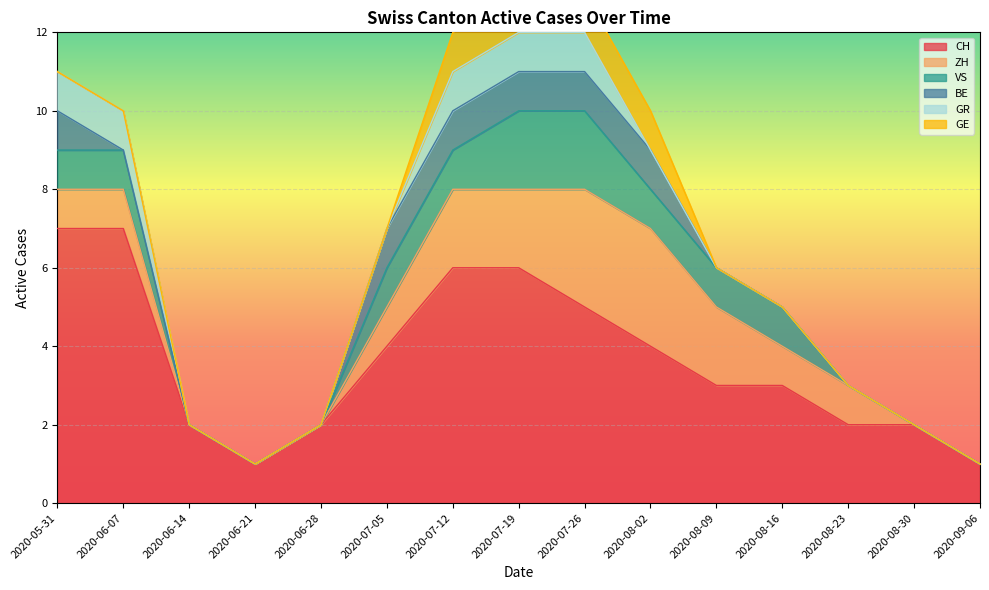

Reading left to right, what are all the values shown in this chart?

CH: 2020-05-31=7	2020-06-07=7	2020-06-14=2	2020-06-21=1	2020-06-28=2	2020-07-05=4	2020-07-12=6	2020-07-19=6	2020-07-26=5	2020-08-02=4	2020-08-09=3	2020-08-16=3	2020-08-23=2	2020-08-30=2	2020-09-06=1
ZH: 2020-05-31=1	2020-06-07=1	2020-06-14=0	2020-06-21=0	2020-06-28=0	2020-07-05=1	2020-07-12=2	2020-07-19=2	2020-07-26=3	2020-08-02=3	2020-08-09=2	2020-08-16=1	2020-08-23=1	2020-08-30=0	2020-09-06=0
VS: 2020-05-31=1	2020-06-07=1	2020-06-14=0	2020-06-21=0	2020-06-28=0	2020-07-05=1	2020-07-12=1	2020-07-19=2	2020-07-26=2	2020-08-02=1	2020-08-09=1	2020-08-16=1	2020-08-23=0	2020-08-30=0	2020-09-06=0
BE: 2020-05-31=1	2020-06-07=0	2020-06-14=0	2020-06-21=0	2020-06-28=0	2020-07-05=1	2020-07-12=1	2020-07-19=1	2020-07-26=1	2020-08-02=1	2020-08-09=0	2020-08-16=0	2020-08-23=0	2020-08-30=0	2020-09-06=0
GR: 2020-05-31=1	2020-06-07=1	2020-06-14=0	2020-06-21=0	2020-06-28=0	2020-07-05=0	2020-07-12=1	2020-07-19=1	2020-07-26=1	2020-08-02=0	2020-08-09=0	2020-08-16=0	2020-08-23=0	2020-08-30=0	2020-09-06=0
GE: 2020-05-31=0	2020-06-07=0	2020-06-14=0	2020-06-21=0	2020-06-28=0	2020-07-05=0	2020-07-12=1	2020-07-19=2	2020-07-26=1	2020-08-02=1	2020-08-09=0	2020-08-16=0	2020-08-23=0	2020-08-30=0	2020-09-06=0